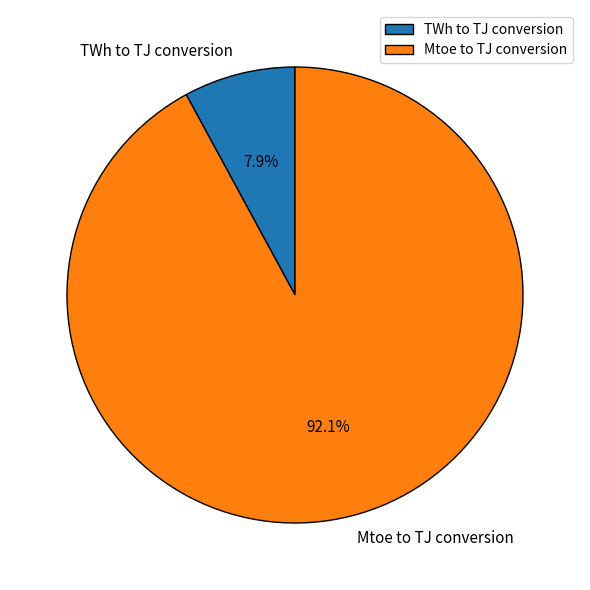

Is it true that Mtoe to TJ conversion is 92% of the pie?

True